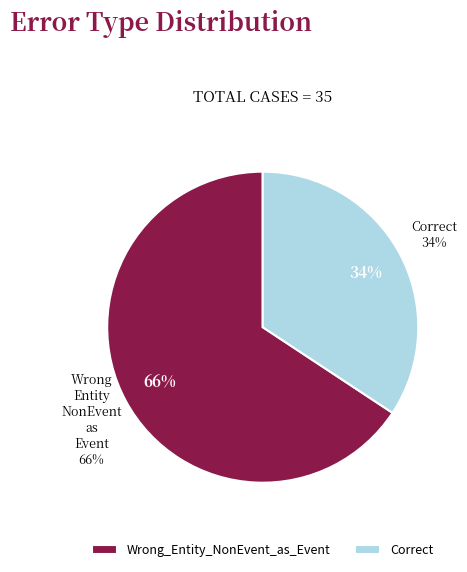

To the nearest percent, what is the combined percentage of Wrong_Entity_NonEvent_as_Event and Correct?

100%